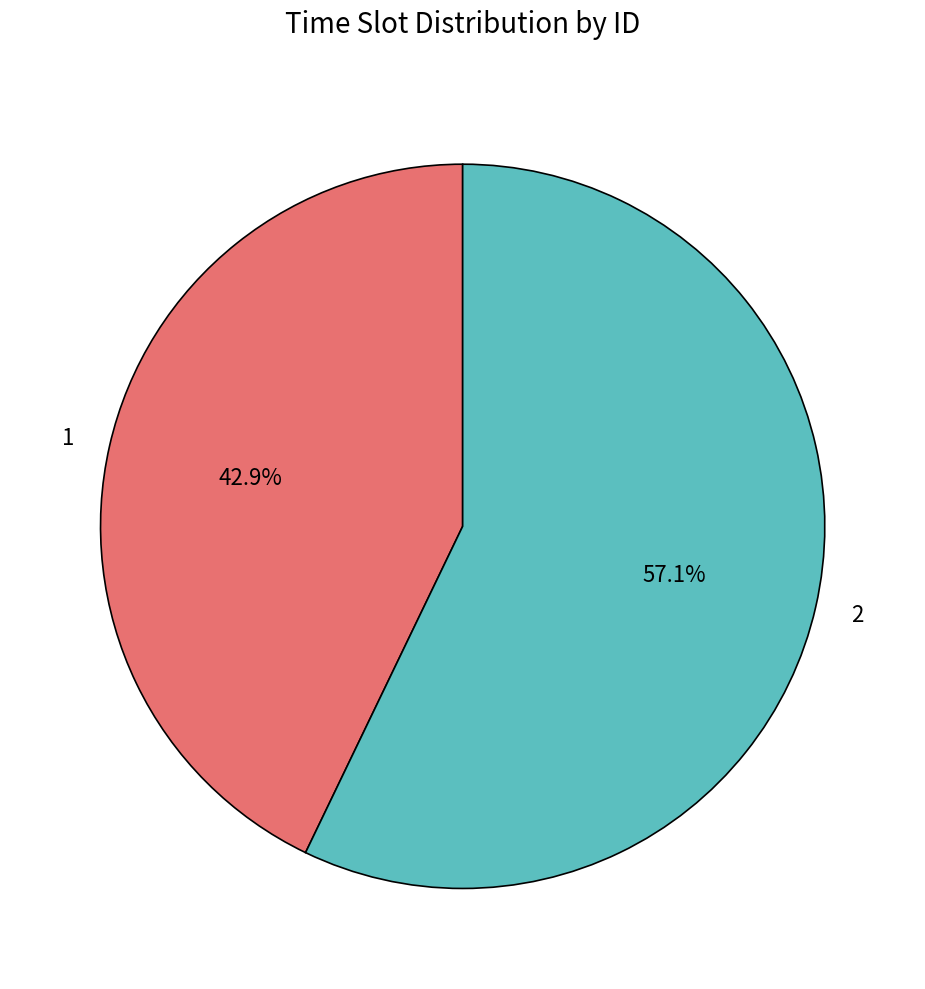

Is the sum of 1 and 2 greater than half?

Yes